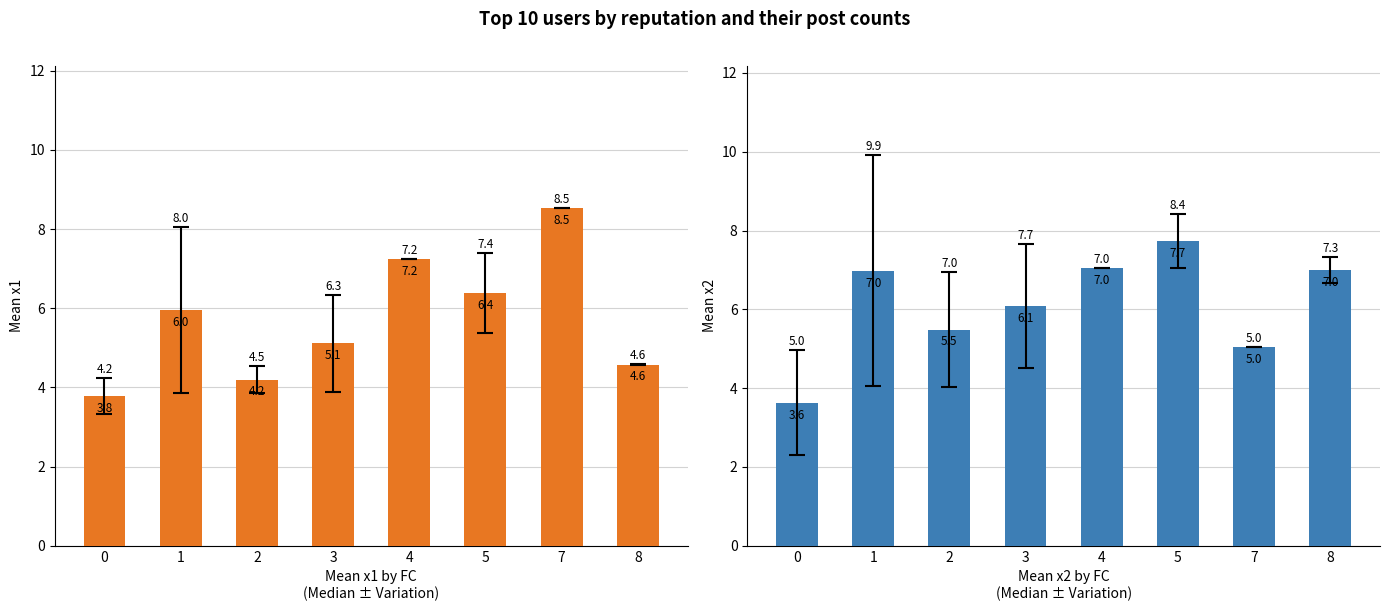

What is the sum of all x1 values?

45.8